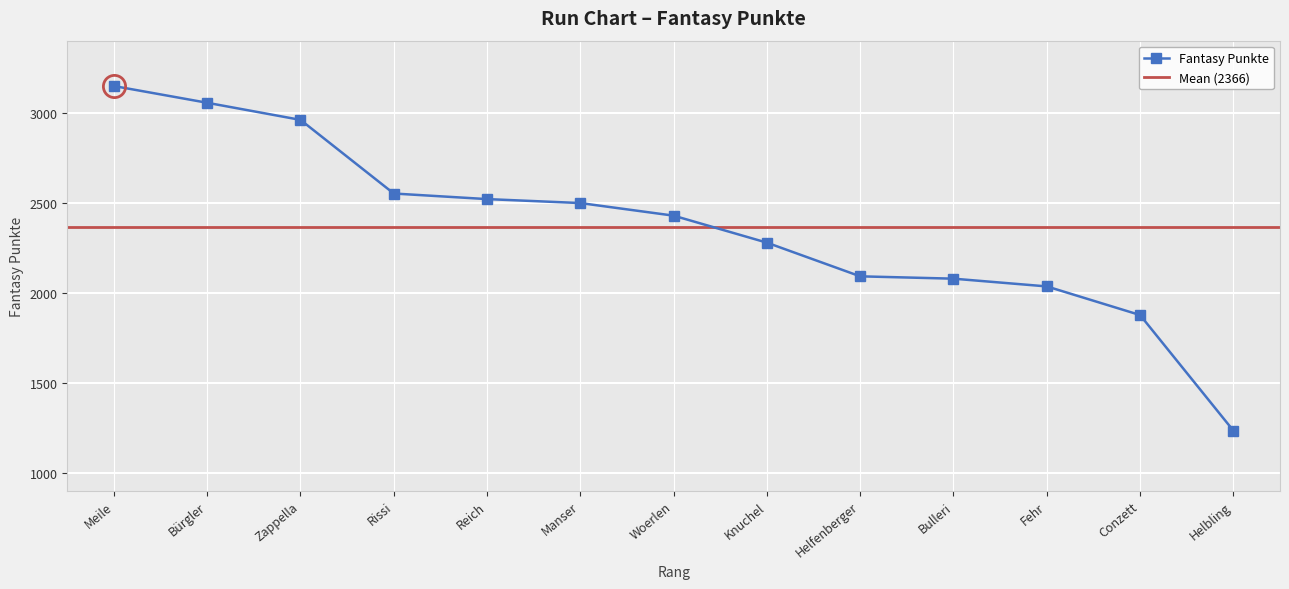

At which label does Fantasy Punkte reach its minimum?

Helbling